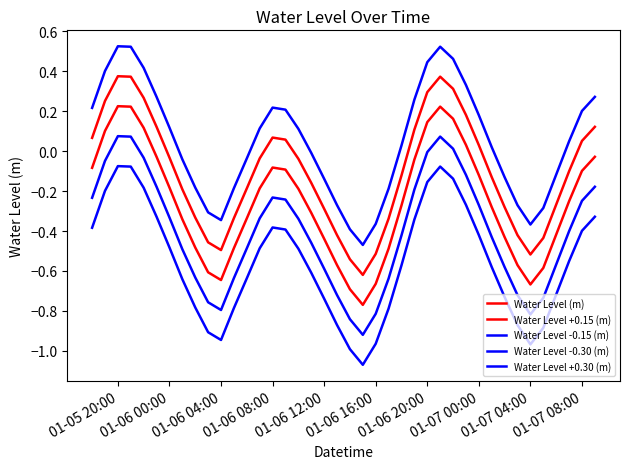

Does the chart display data point markers on the line(s)?

No